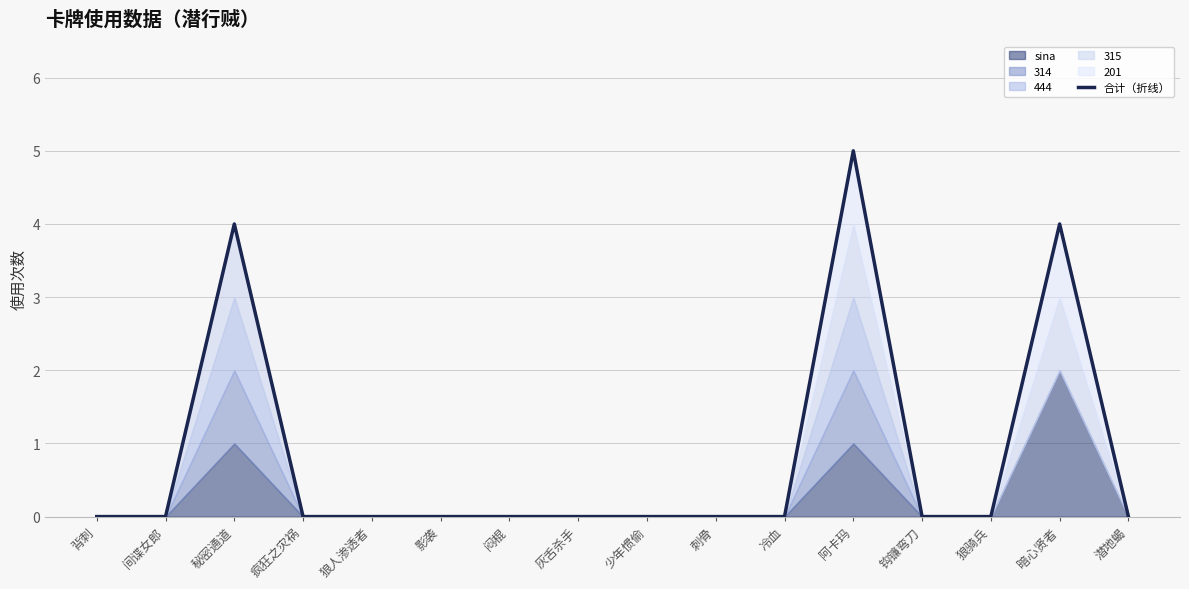

List the labels in order of value, smallest first.

背刺, 间谍女郎, 疯狂之灾祸, 狼人渗透者, 影袭, 闷棍, 灰舌杀手, 少年惯偷, 刺骨, 冷血, 钩镰弯刀, 狼骑兵, 潜地蝎, 秘密通道, 暗心贤者, 阿卡玛